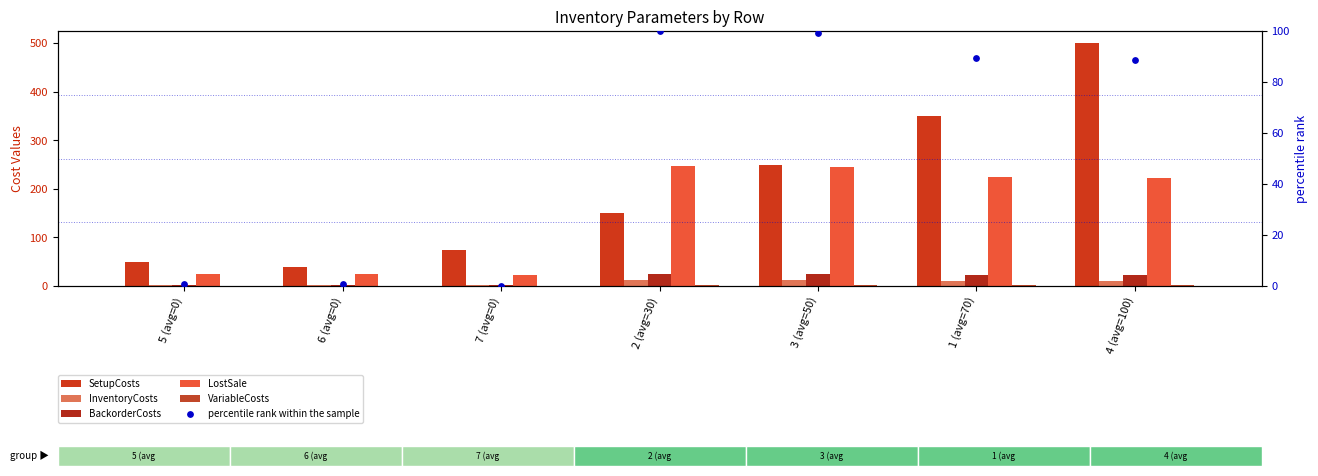

Which series has the widest spread of Y values?

SetupCosts